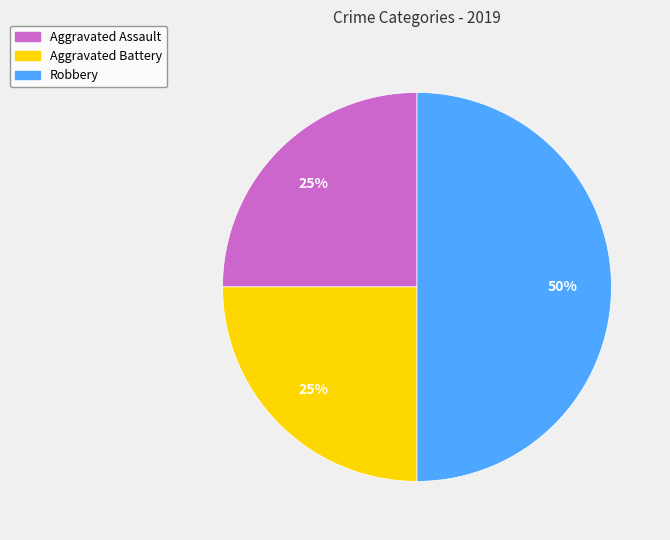

To the nearest percent, what is the difference between the largest and smallest slice percentages?

25%